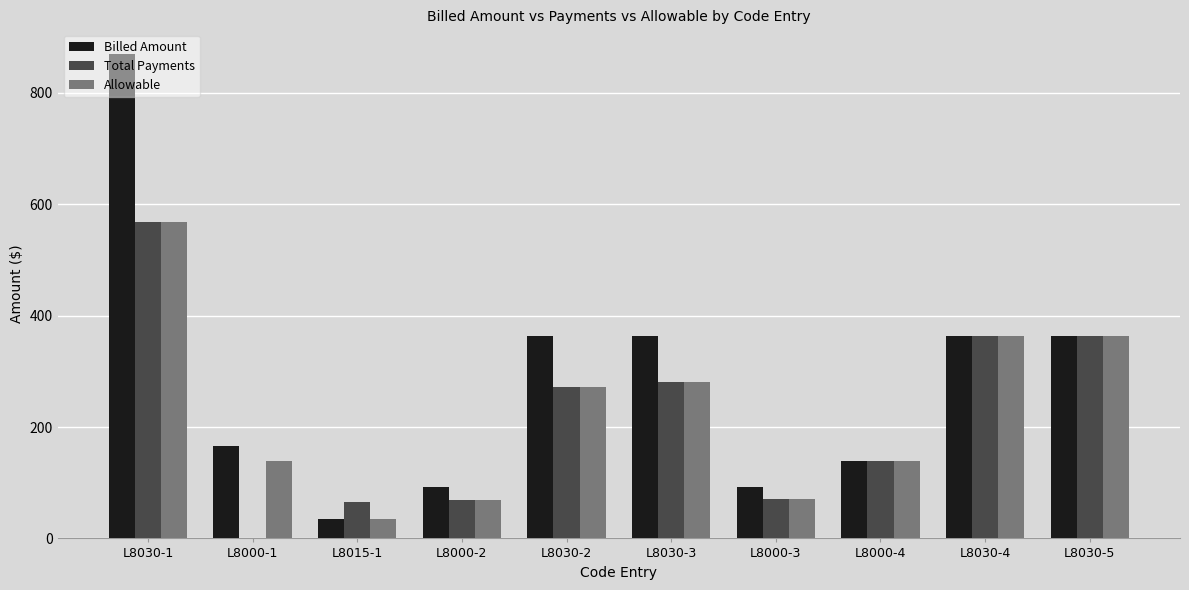

Are the bars grouped side by side (vs. stacked)?

Yes